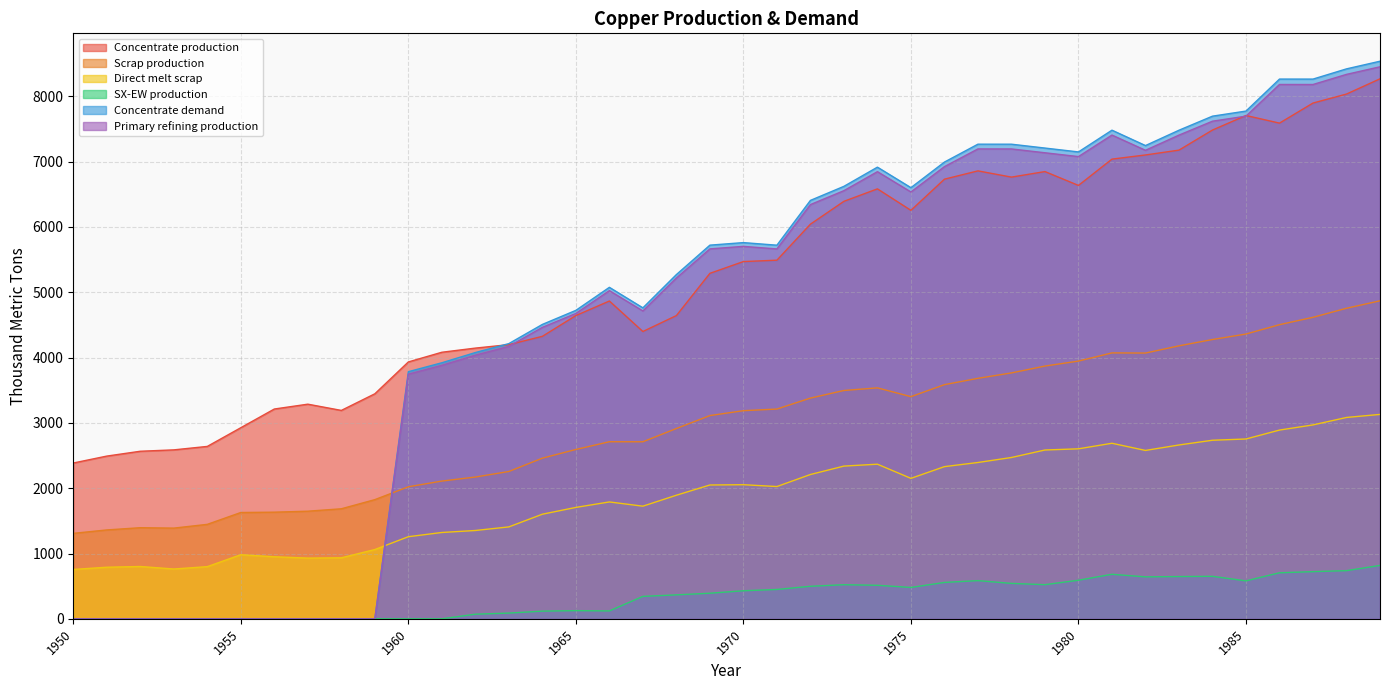

True or false: SX-EW production and Scrap production intersect in this chart.

False